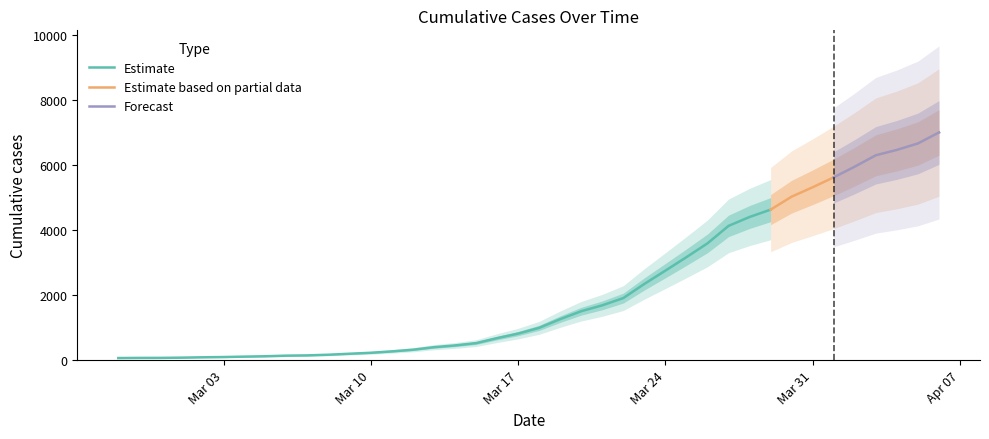

What is the ratio of the value at 2020-03-20 to the value at 2020-04-03?

0.2